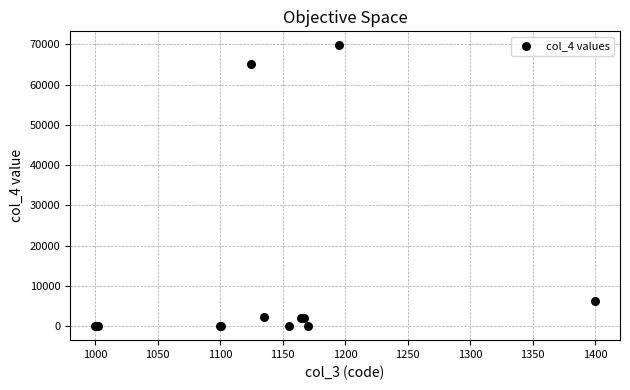

What Y value in the scatter plot is closest to 34871?

6144